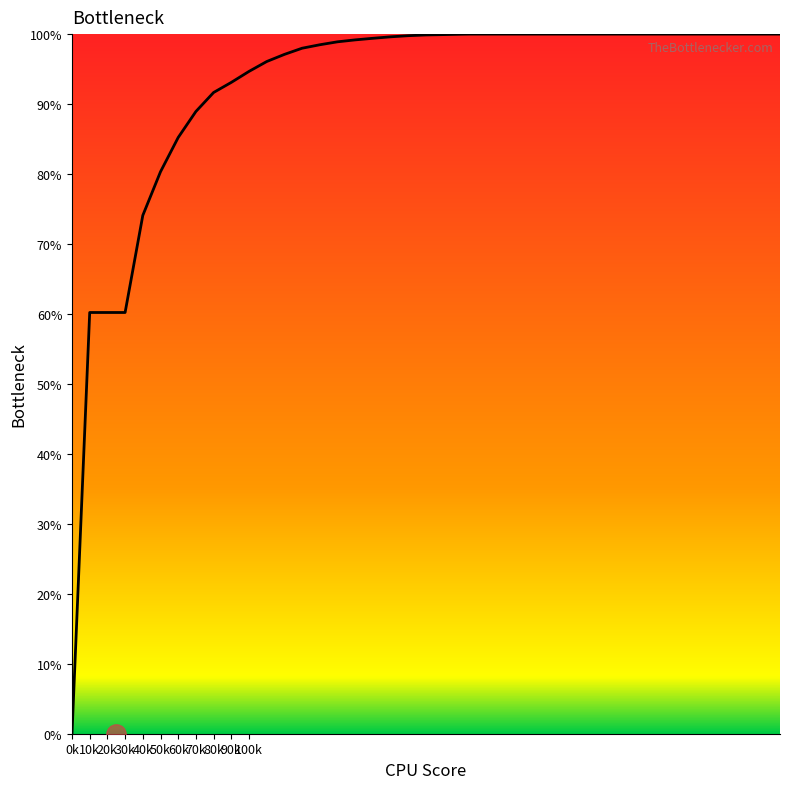

What is the greatest value displayed?

100.0